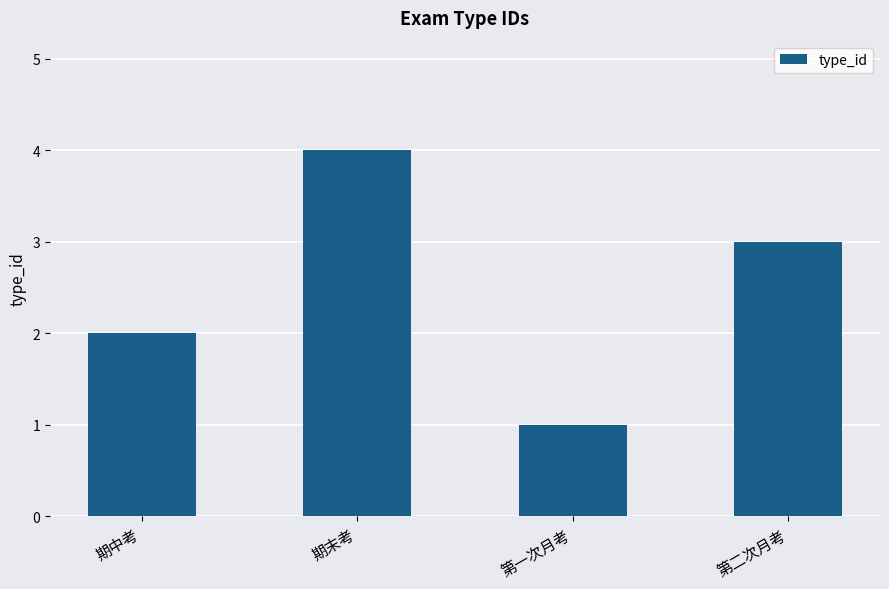

Does the chart contain any negative values?

No